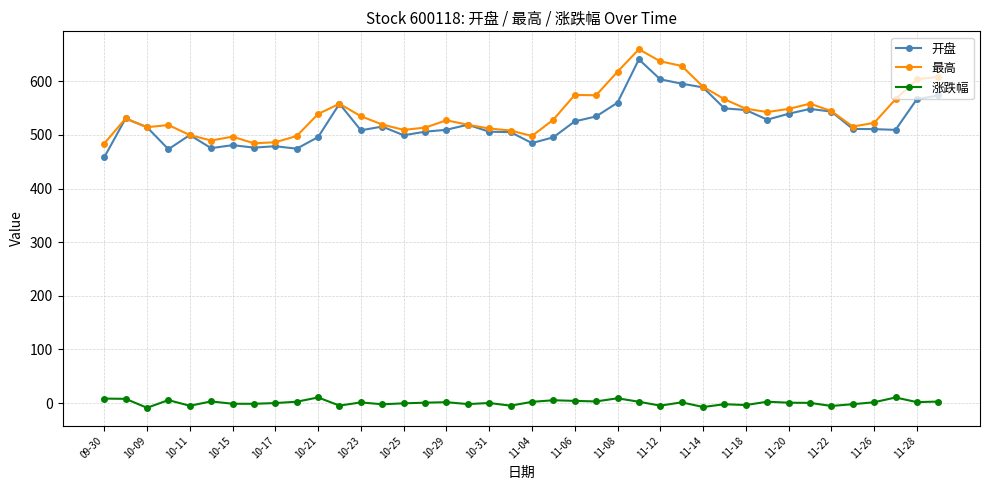

What is the maximum value shown in the chart?

659.8